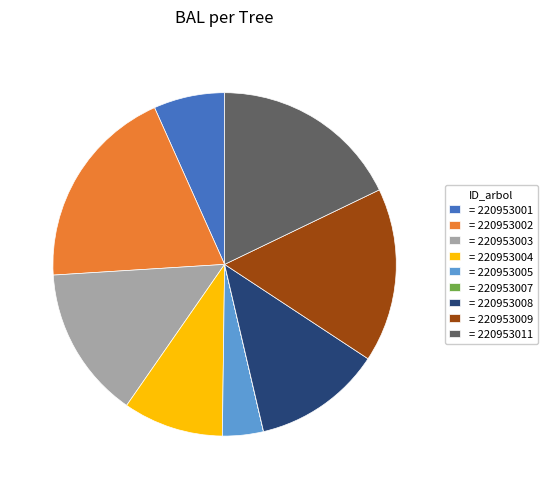

Is there any slice that represents more than half of the pie?

No